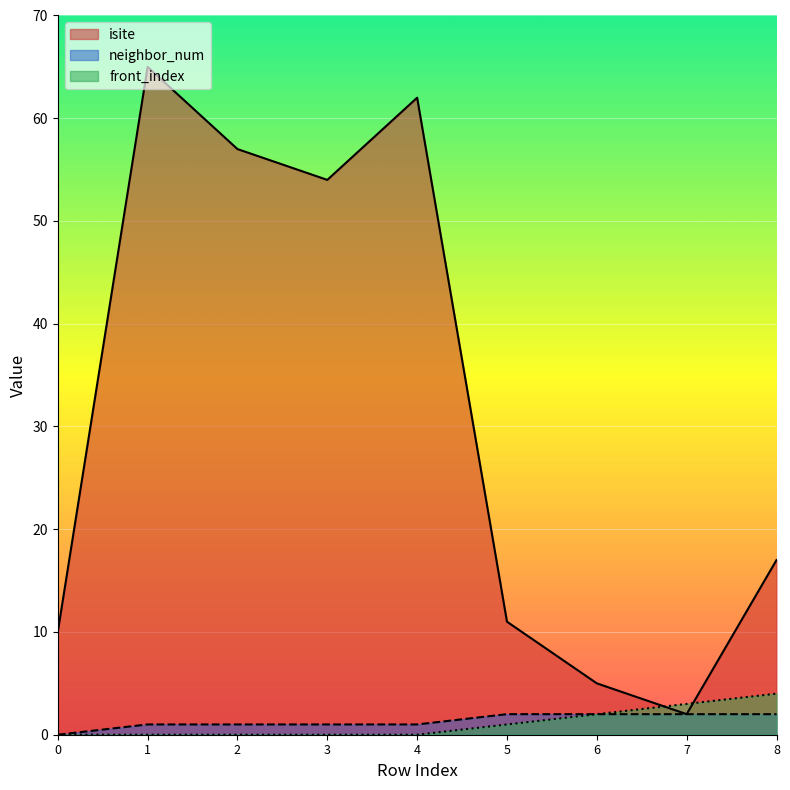

Which series has the largest total across all categories?

isite